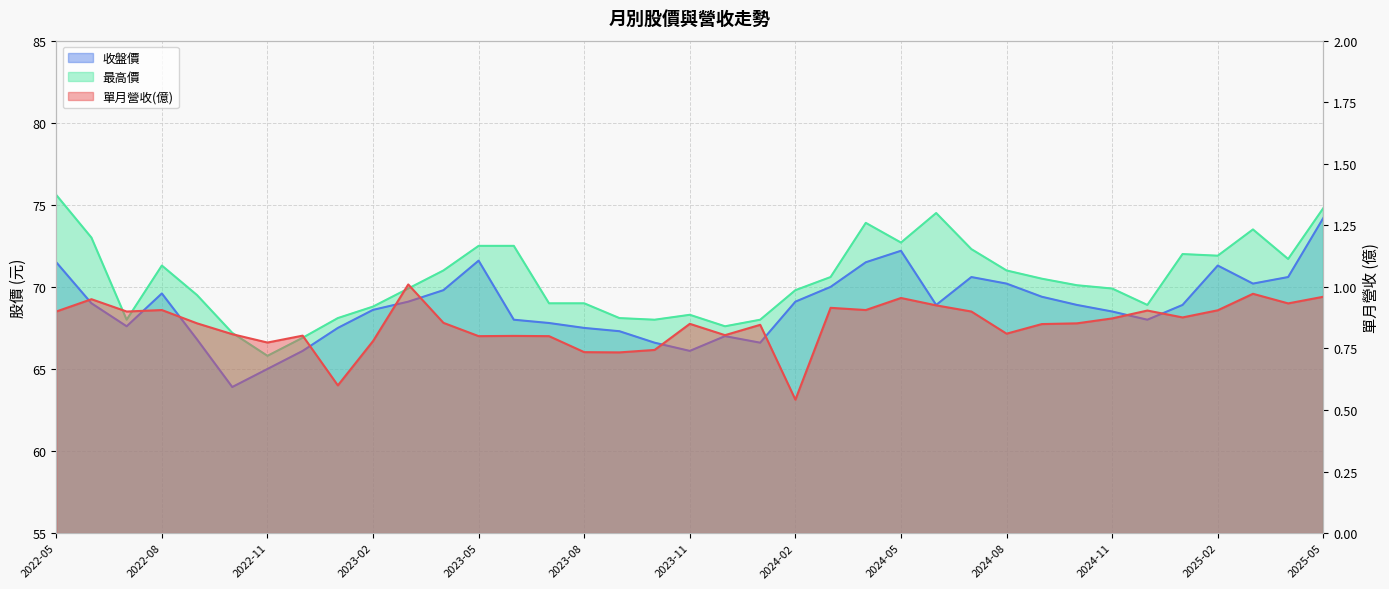

How many lines are shown in the chart?

3